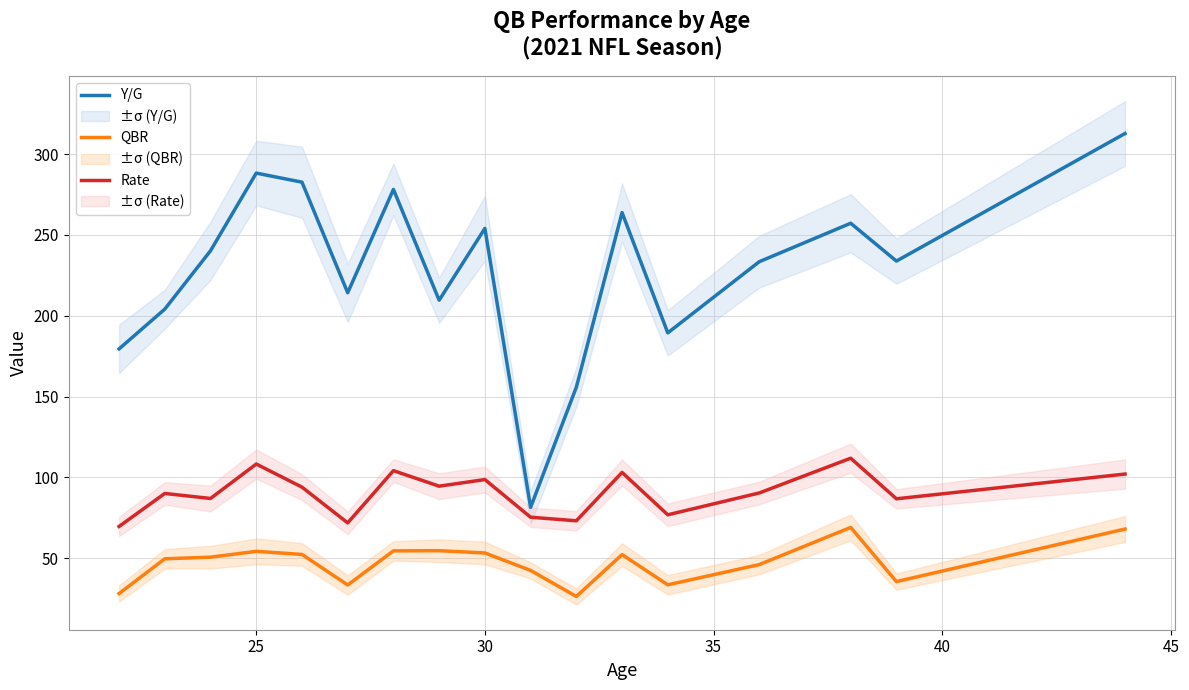

The QBR series shows 53.3 at 30. True or false?

True